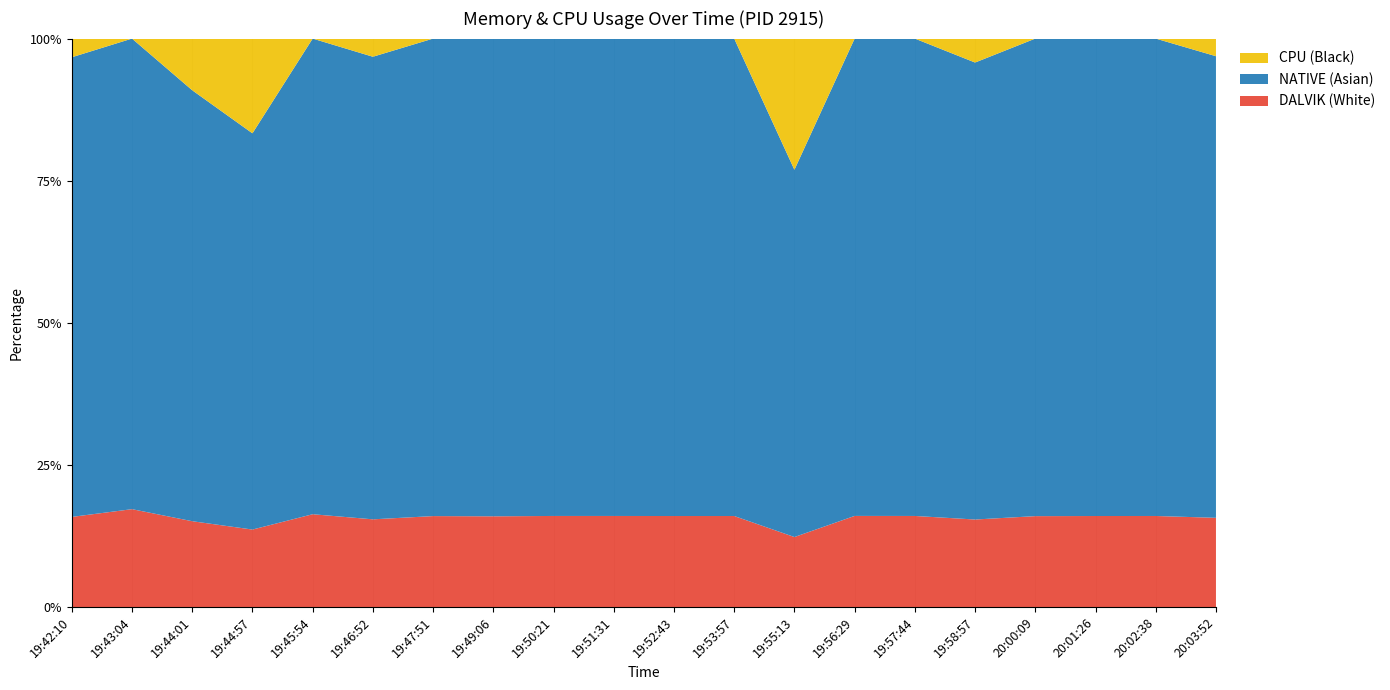

Reading right to left, list all the values displayed in this chart.

DALVIK: 11780.0	11623.0	11619.0	11600.0	11672.0	11627.0	11633.0	11617.0	11619.0	11618.0	11626.0	11627.0	11575.0	11607.0	11555.0	11891.0	11517.0	11321.0	11397.0	10343.0
NATIVE: 60928.0	60928.0	60928.0	60928.0	60928.0	60928.0	60928.0	60928.0	60928.0	60928.0	60928.0	60928.0	60928.0	60928.0	60928.0	60928.0	58880.0	56832.0	54784.0	52736.0
CPU: 3.2	0.0	0.0	0.0	4.4	0.0	0.0	30.0	0.0	0.0	0.0	0.0	0.0	0.0	3.3	0.0	20.0	10.0	0.0	3.4